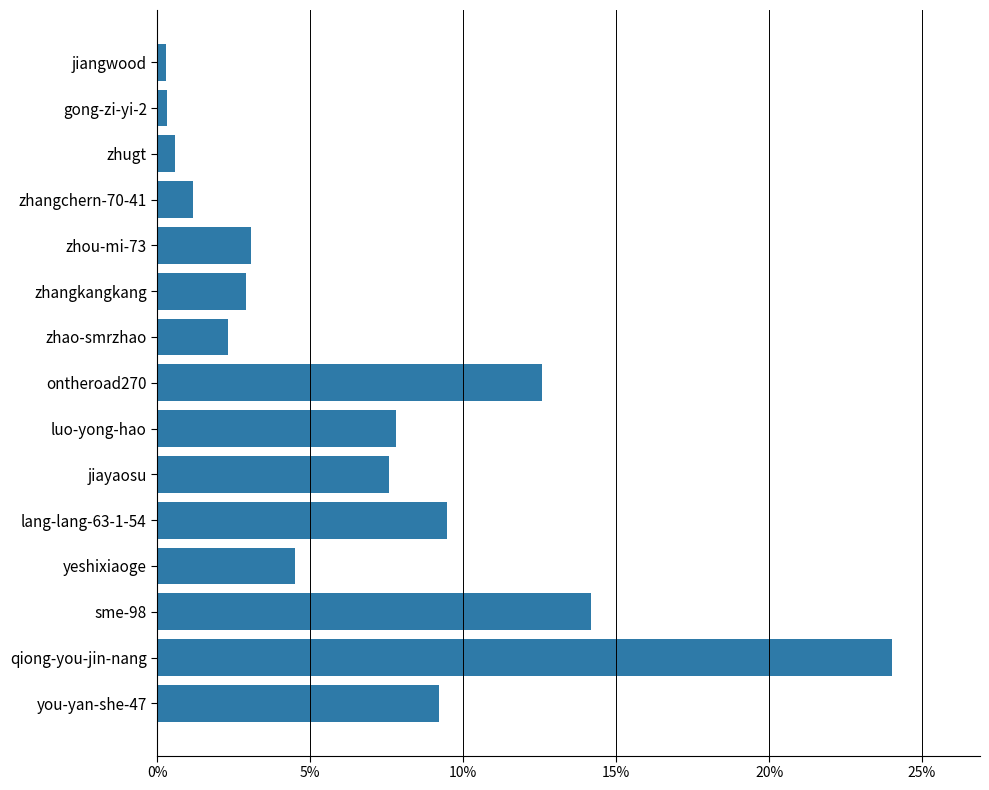

What is the ratio of the value at zhou-mi-73 to the value at yeshixiaoge?

0.7